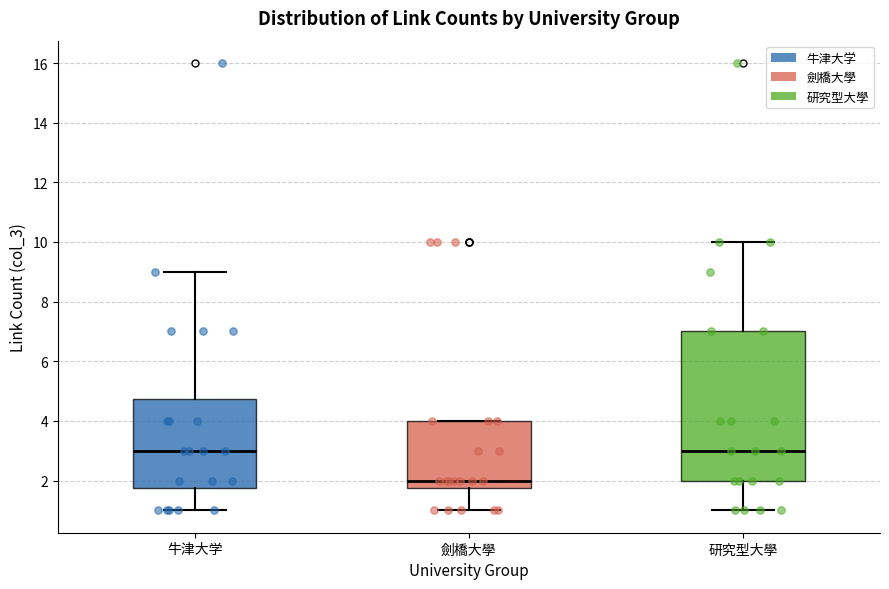

Reading left to right, read every box against the y-axis: the position of its median line, the range the box covers, and the ends of its whiskers. The values are not printed on the chart, so give them approximately, as read against the axis.

牛津大学: median 3.0, box 1.8 to 4.8, whiskers 1.0 to 9.0
劍橋大學: median 2.0, box 1.8 to 4.0, whiskers 1.0 to 4.0
研究型大學: median 3.0, box 2.0 to 7.0, whiskers 1.0 to 10.0